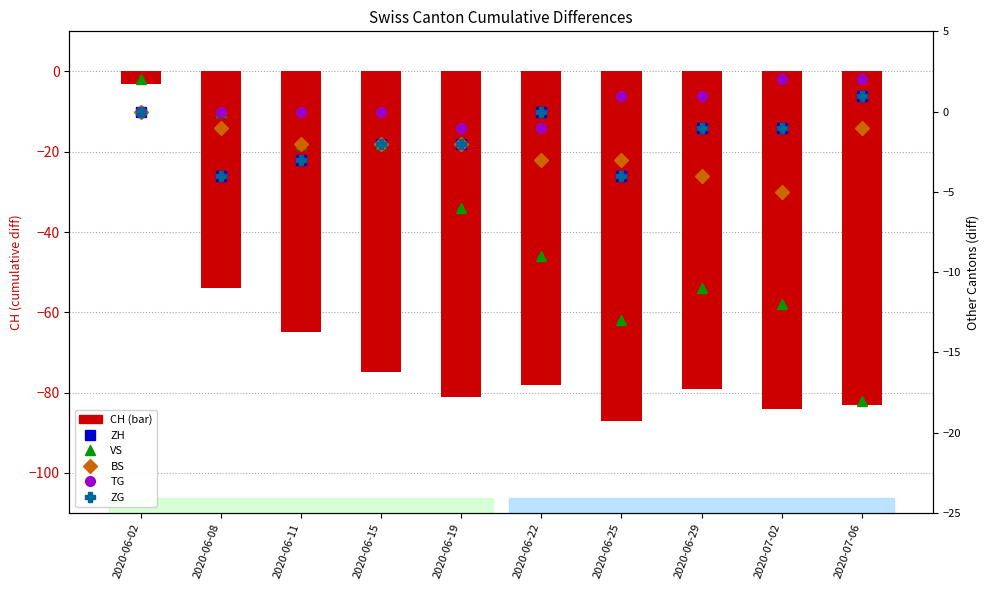

What is the label of the 6th bar from the left?

2020-06-22